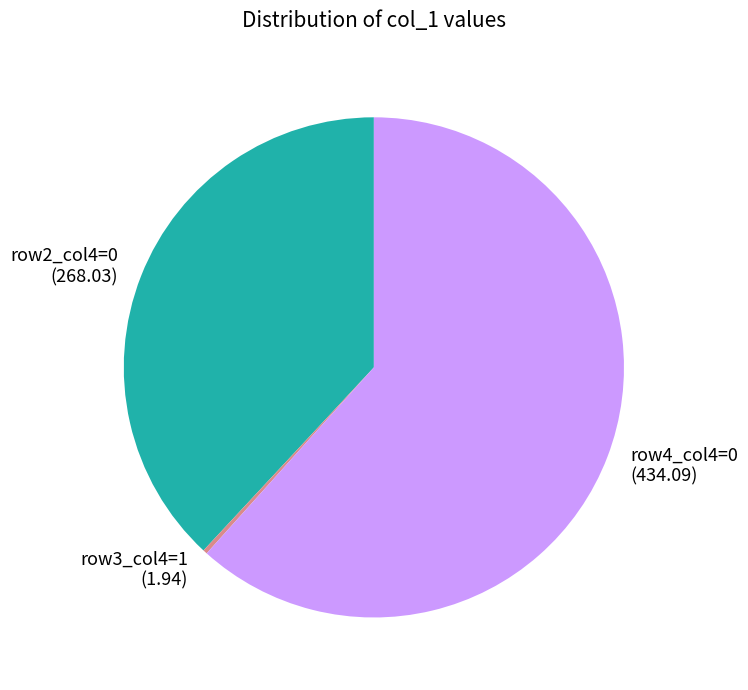

Combined, do row2_col4=0 and row4_col4=0 account for over 50%?

Yes